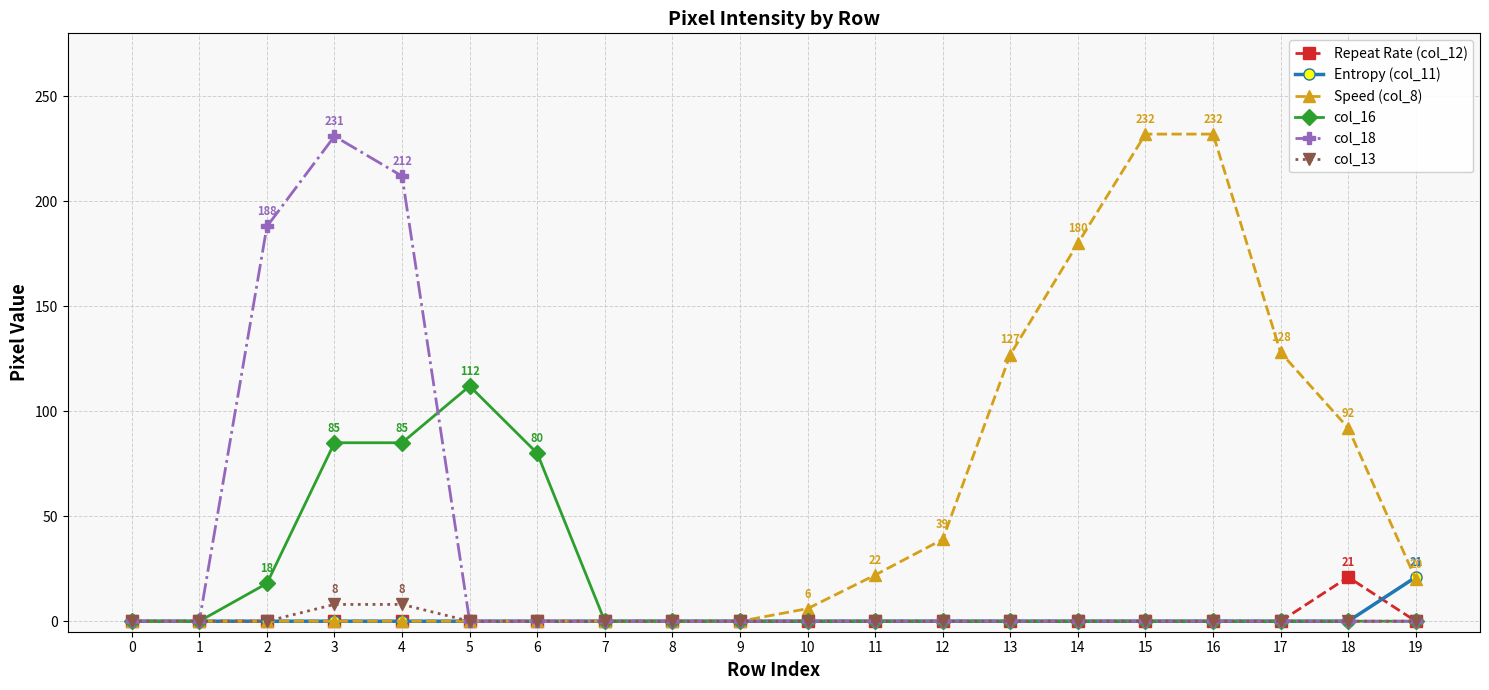

Which series changed the most between 0 and 5?

col_16